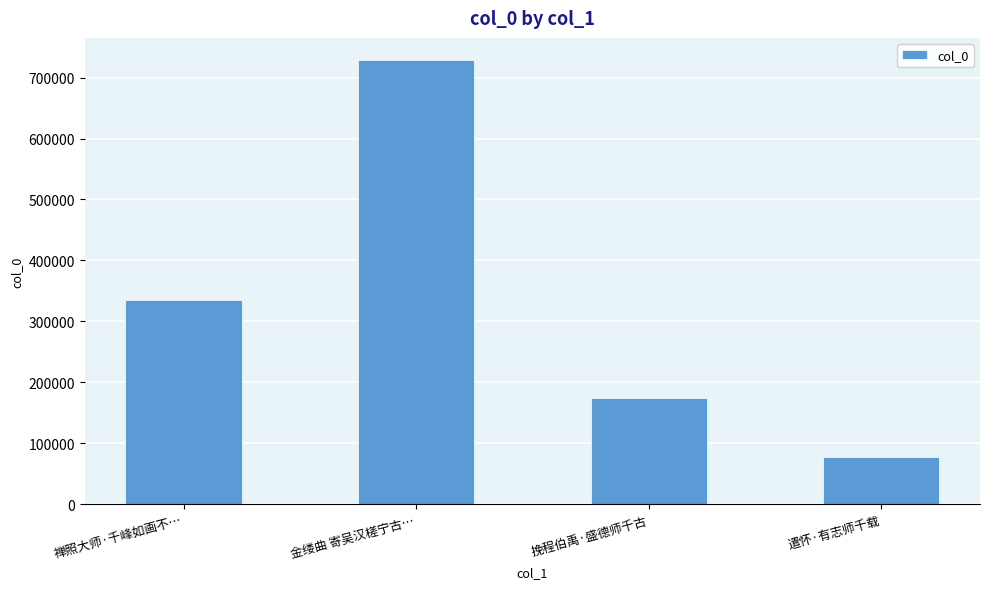

Where is the data nearest to the value 402749?

禅照大师·千峰如画不…